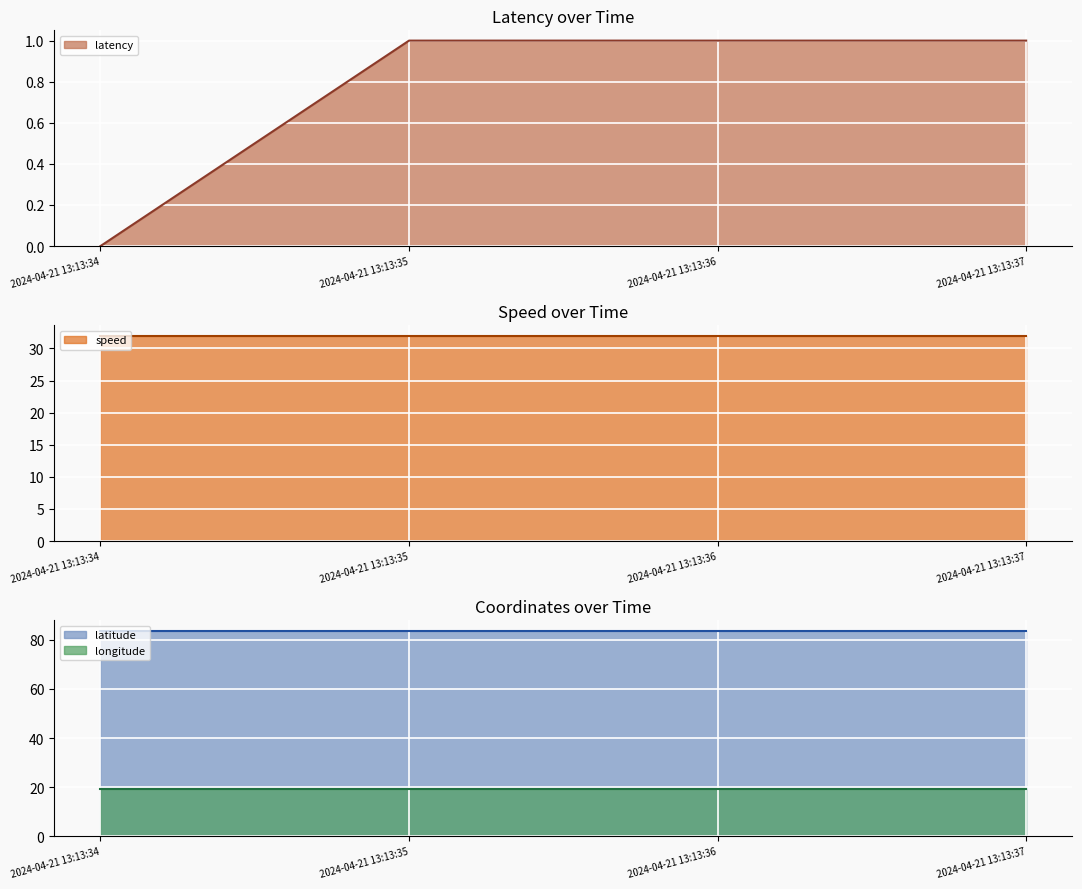

Between 2024-04-21 13:13:34 and 2024-04-21 13:13:35, which series saw the biggest shift?

latency